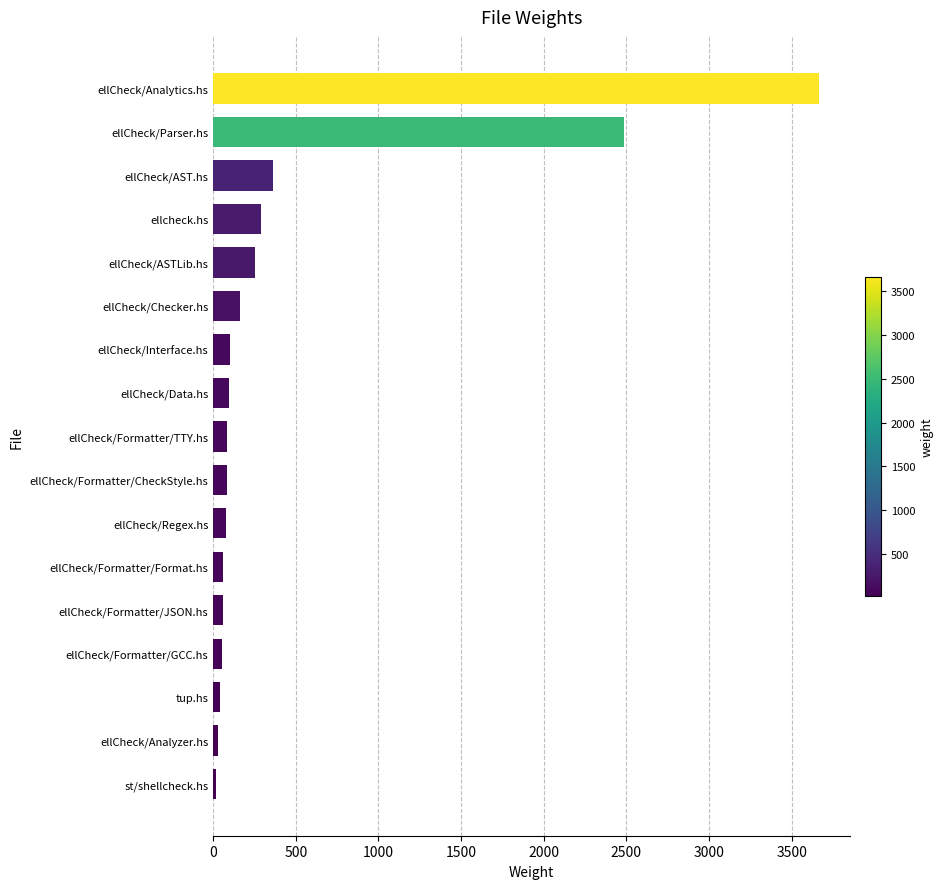

The value at ellcheck.hs is 287. True or false?

True